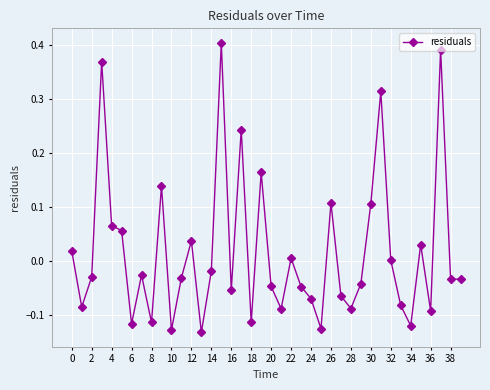

True or false: there are more than 0 points higher than both neighbors.

True